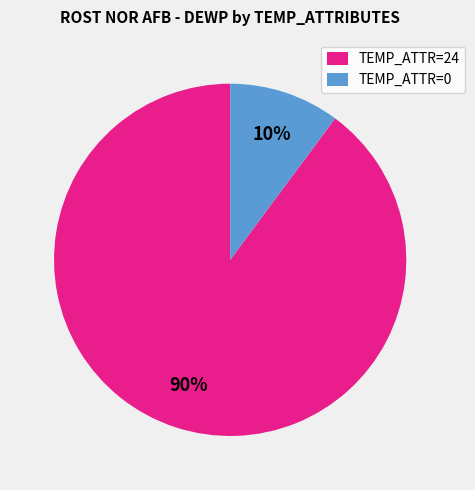

What percentage is the TEMP_ATTR=0 slice, to the nearest percent?

10%